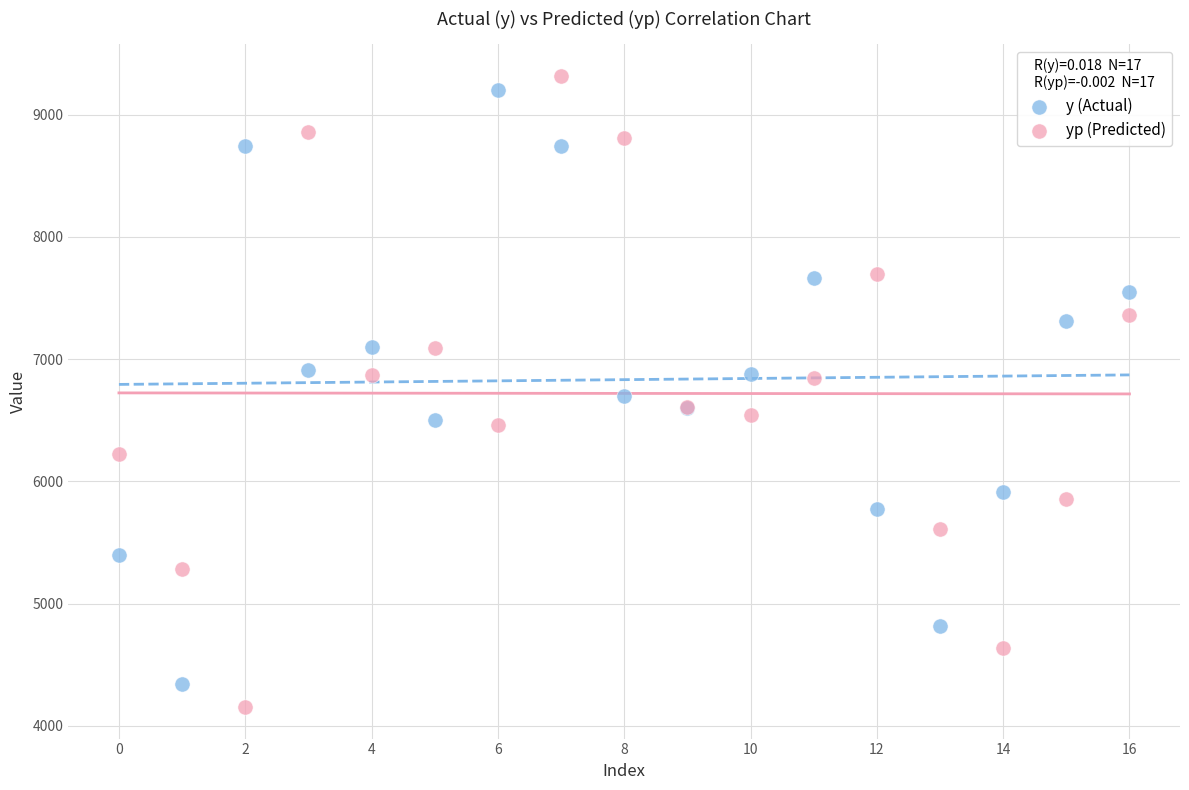

Which series has the widest spread of Y values?

yp (Predicted)